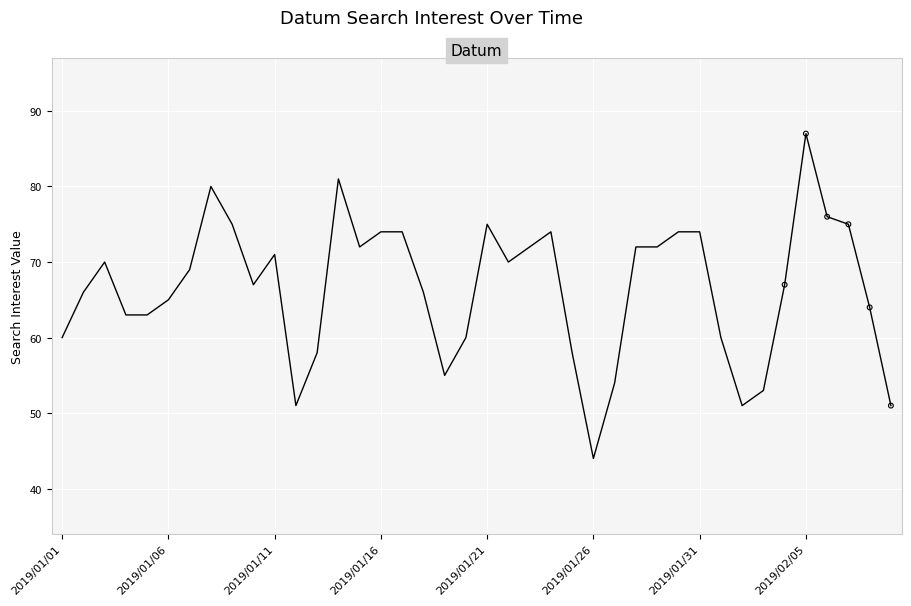

What is the smallest value displayed?

44